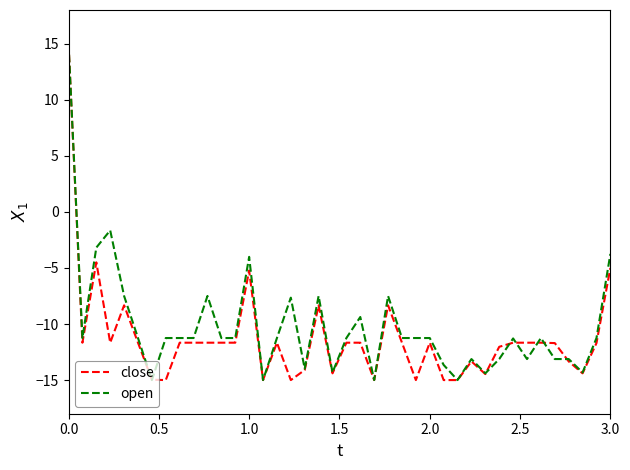

What is the minimum value shown in the chart?

-15.0